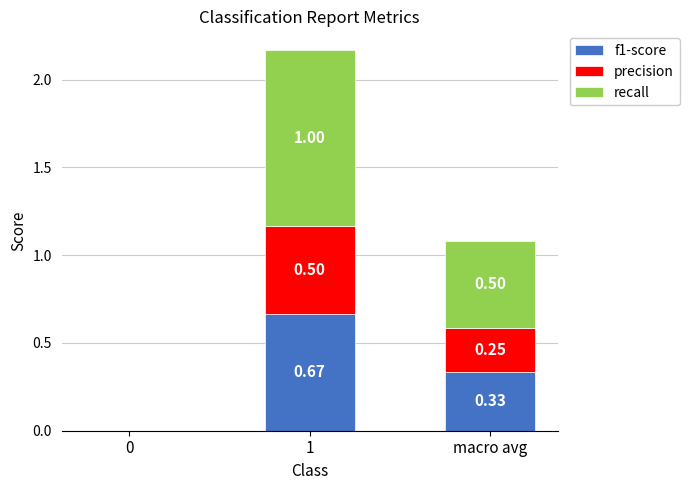

What is the total value across all series at macro avg?

1.1